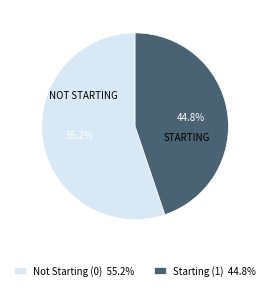

Which slice represents more than half of the pie?

Not Starting (0) 55.2%